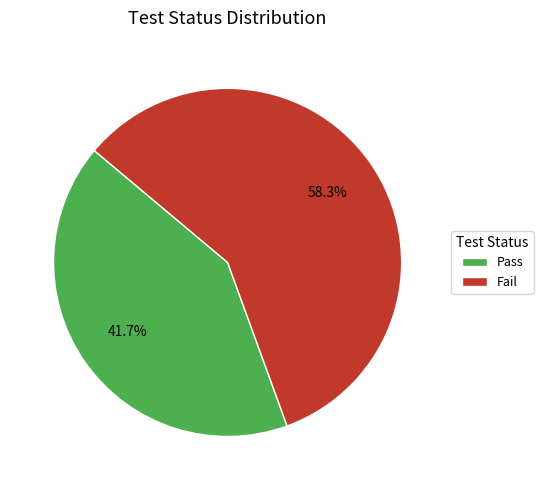

What is the largest slice in the pie chart?

Fail